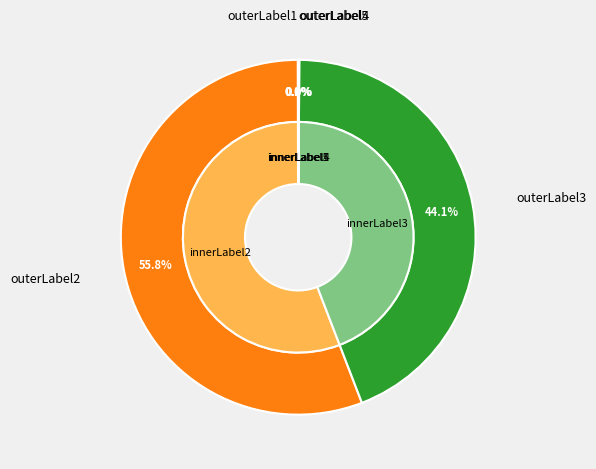

Does any single category account for the majority?

Yes